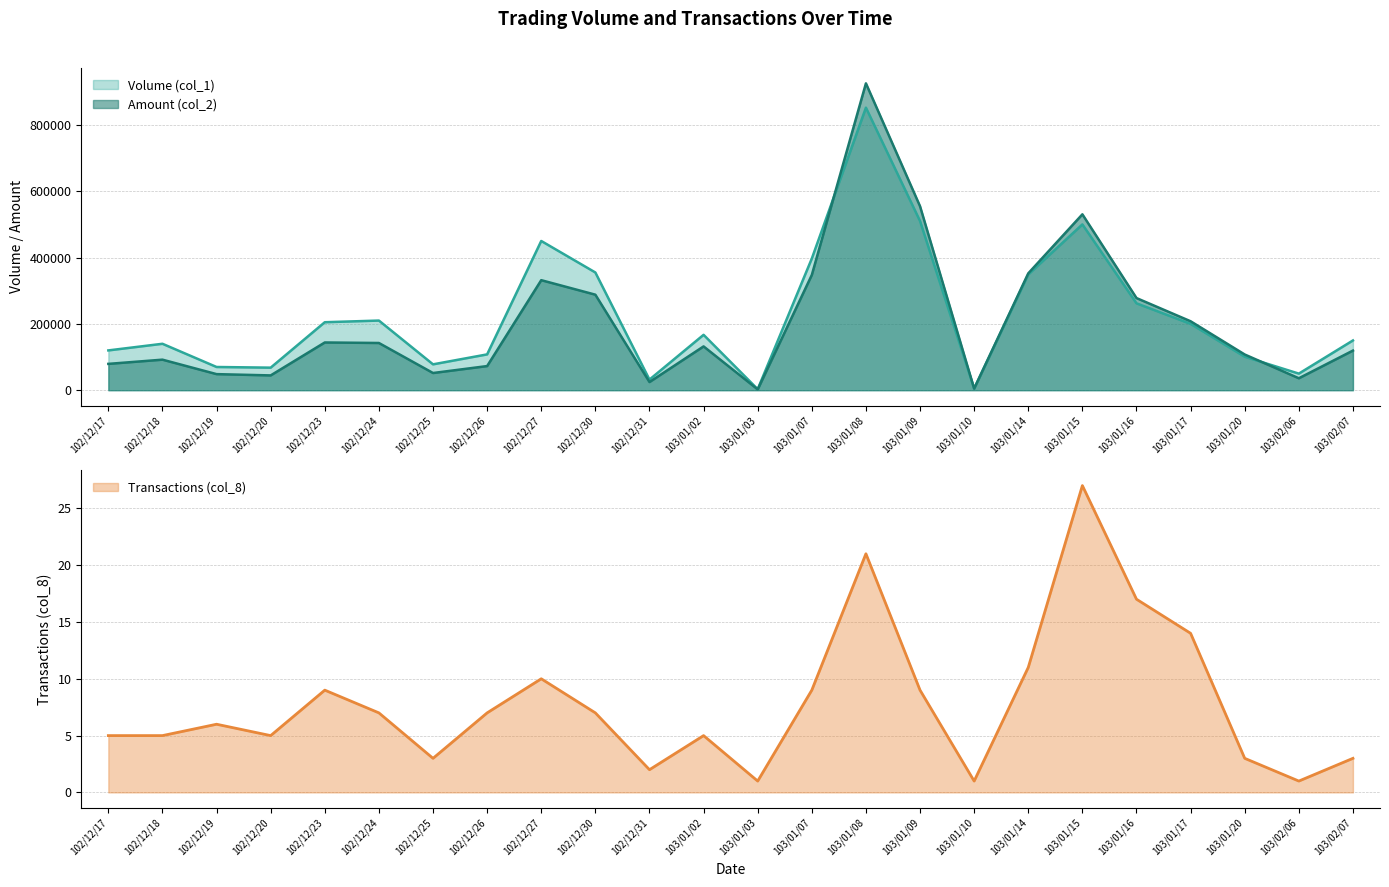

Which label corresponds to the smallest value in the chart?

103/01/03